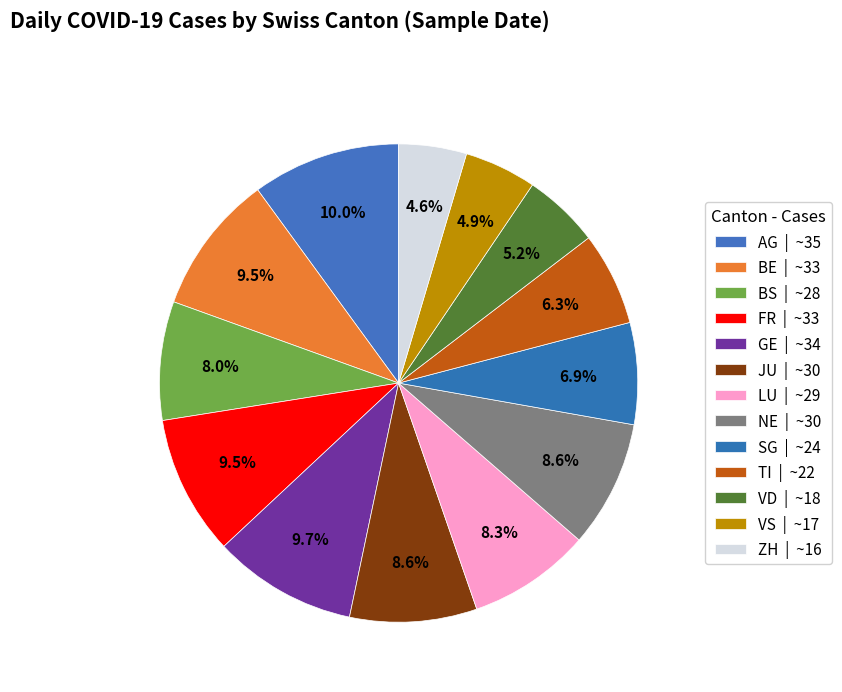

What percentage do BE and FR together represent?

18.9%